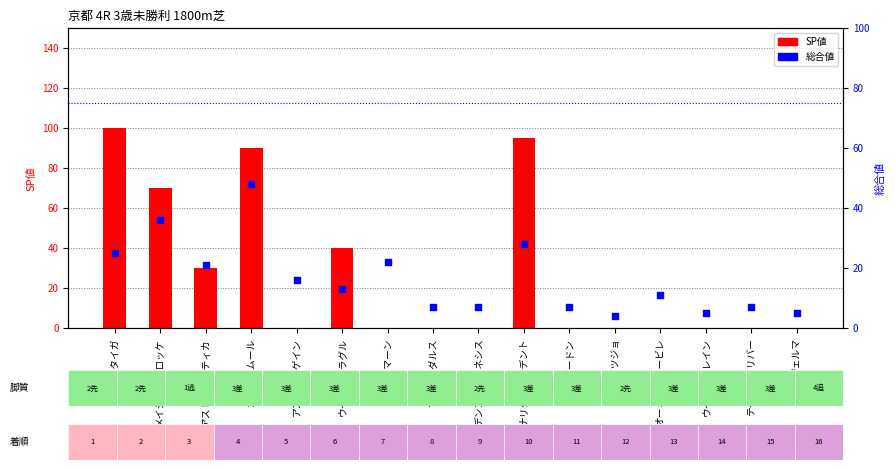

Which series reaches the maximum Y coordinate?

SP値